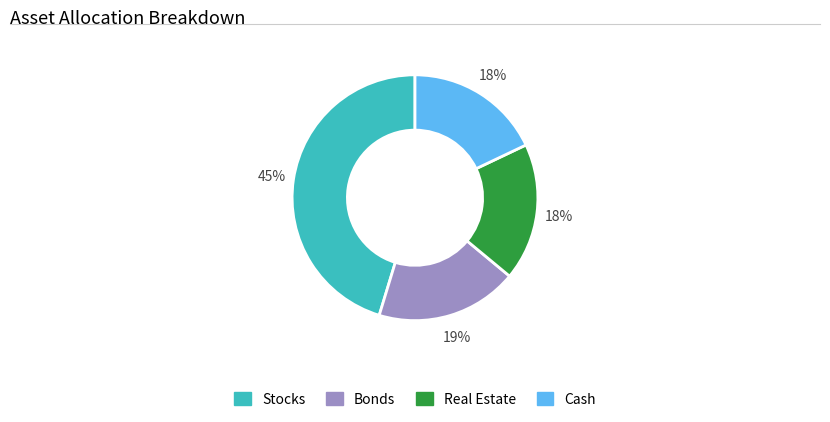

Which category has the biggest portion of the pie?

Stocks